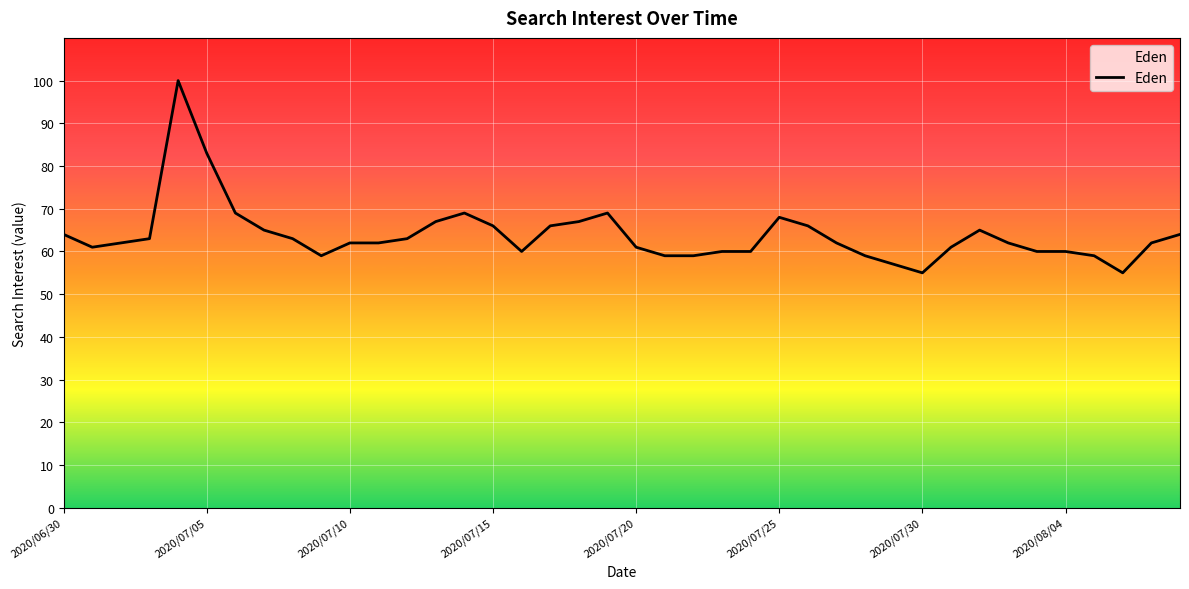

What is the smallest value displayed?

55